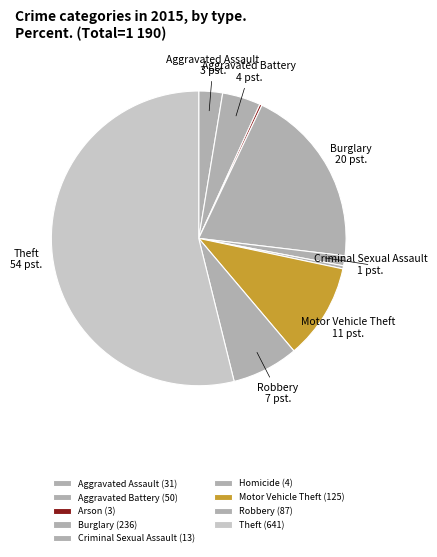

Combined, do Robbery and Aggravated Assault account for over 50%?

No